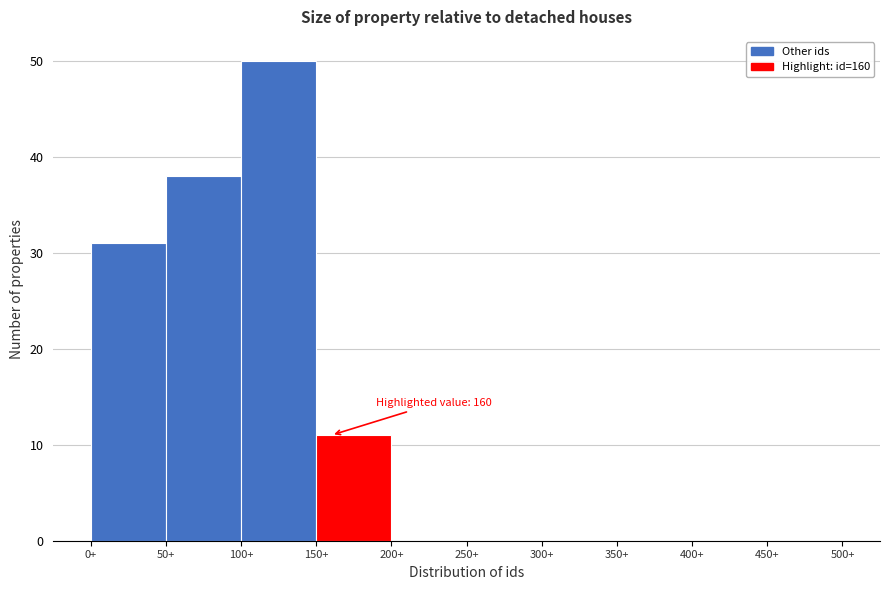

Which range on the x-axis has the tallest bar?

100 to 150